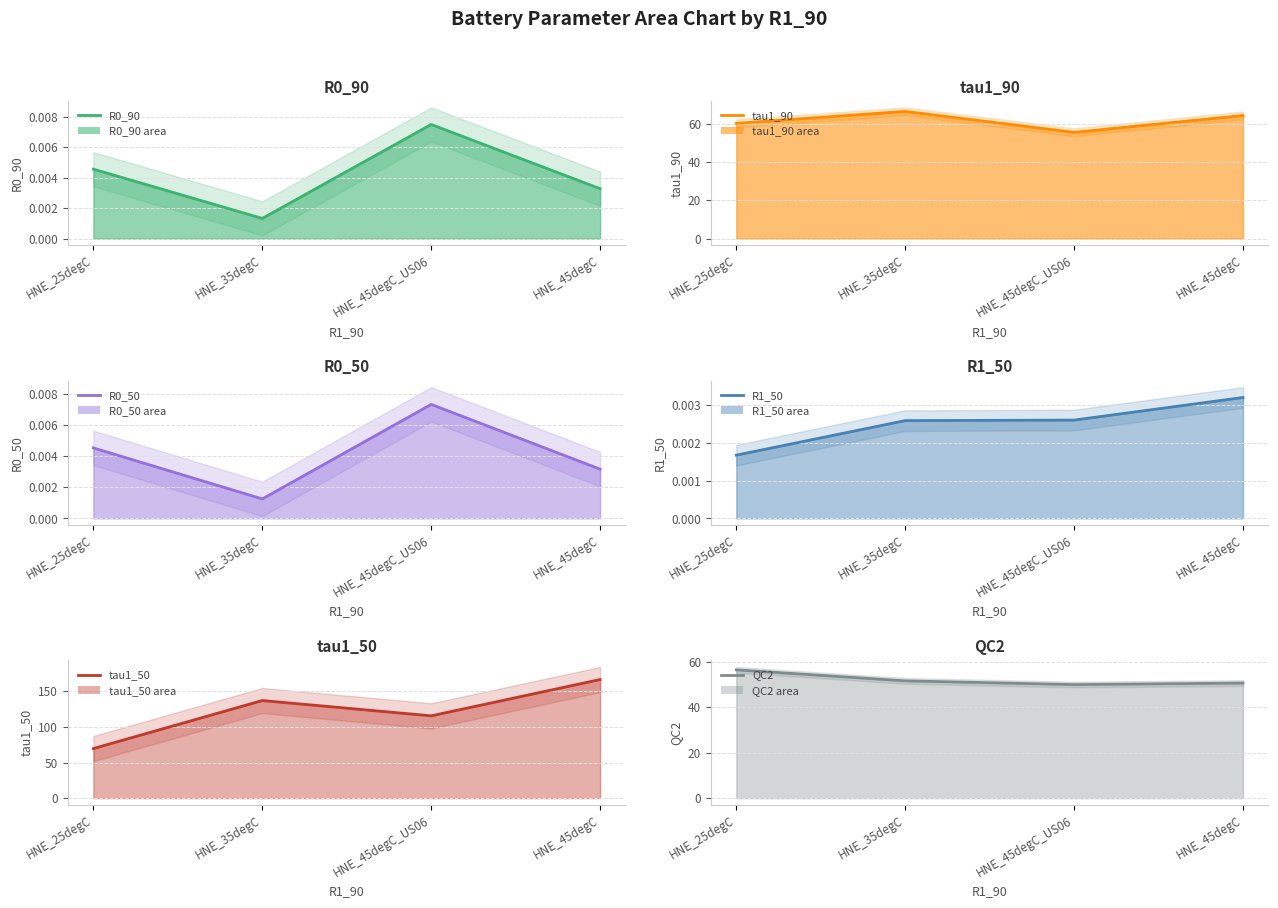

What are all the series names shown in the legend?

R0_90 (line), tau1_90 (line), R0_50 (line), R1_50 (line), tau1_50 (line), QC2 (line)